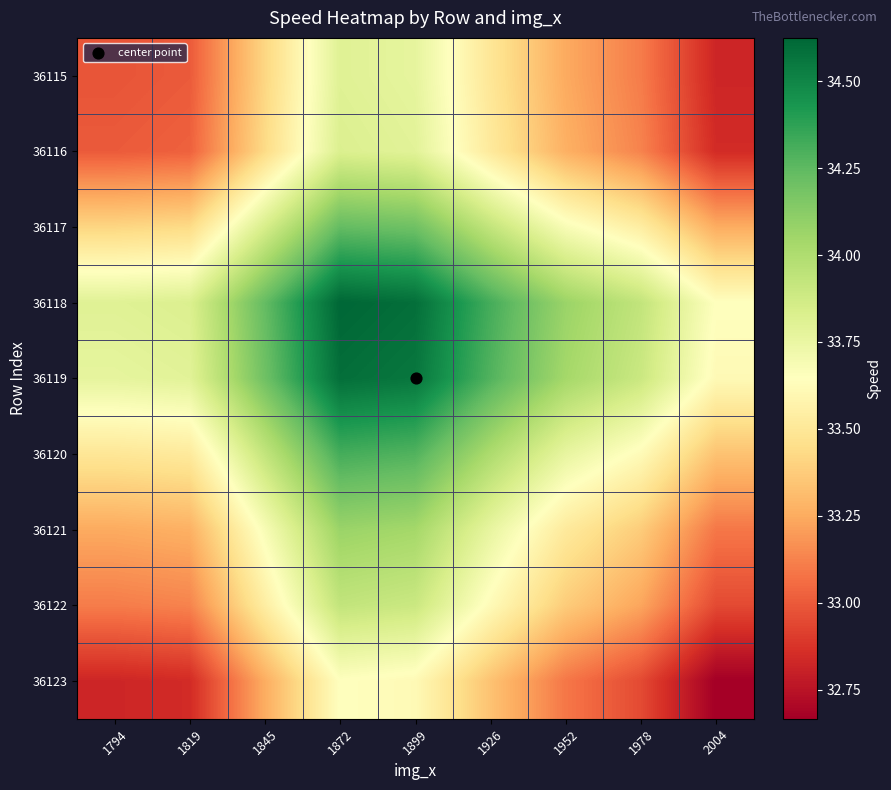

What is the total value across all series at 1978?

300.8